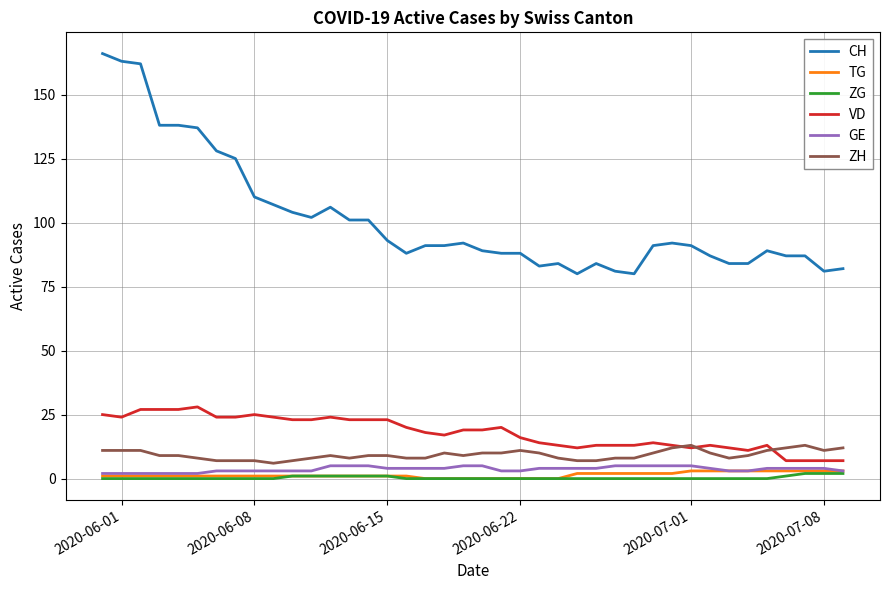

Which series has the largest total across all categories?

CH